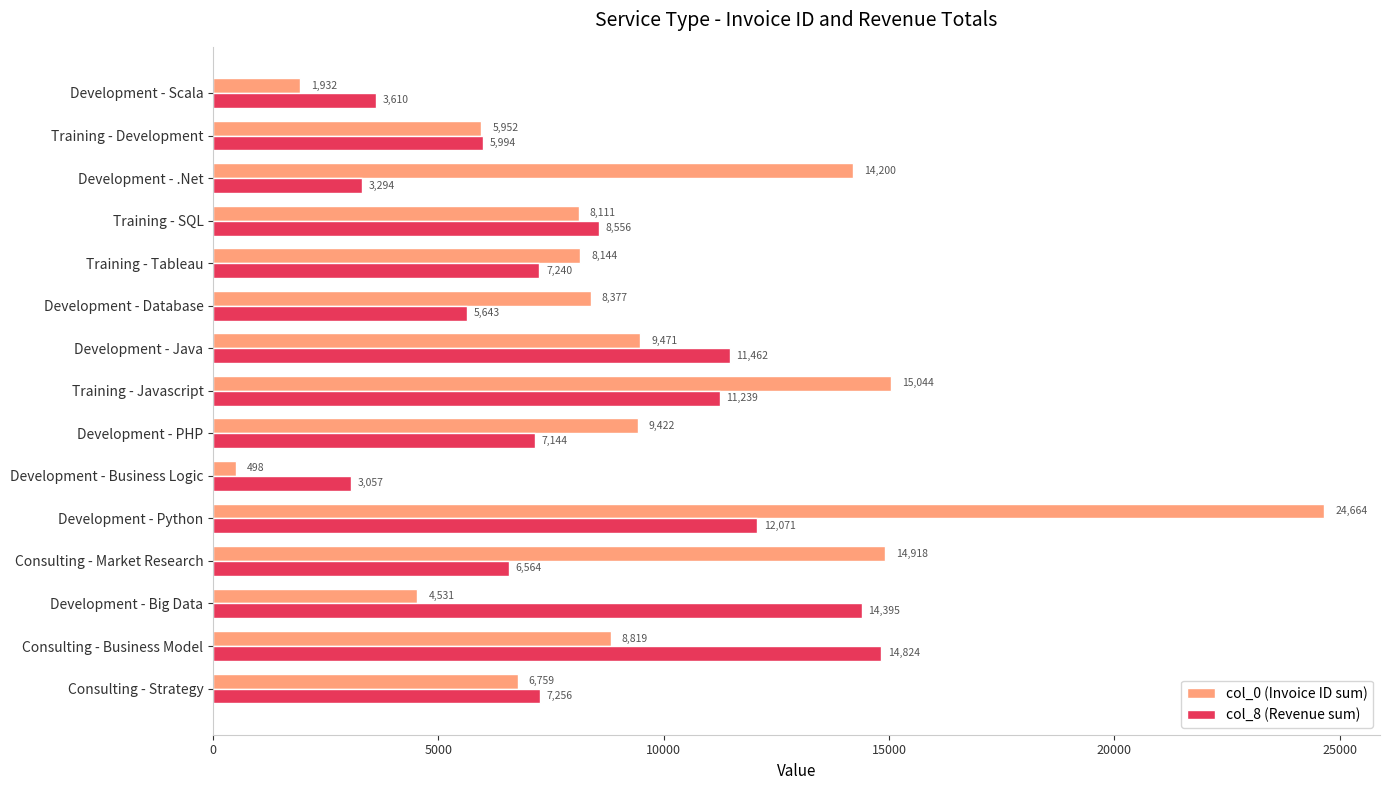

Which series has the widest spread of values?

col_0 (Invoice ID sum)